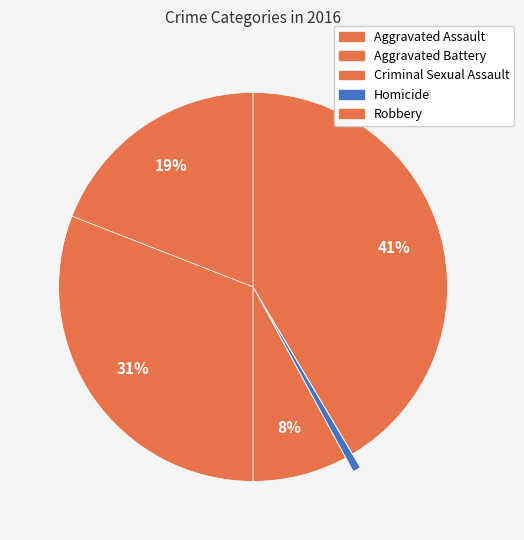

How many segments does this pie chart have?

5